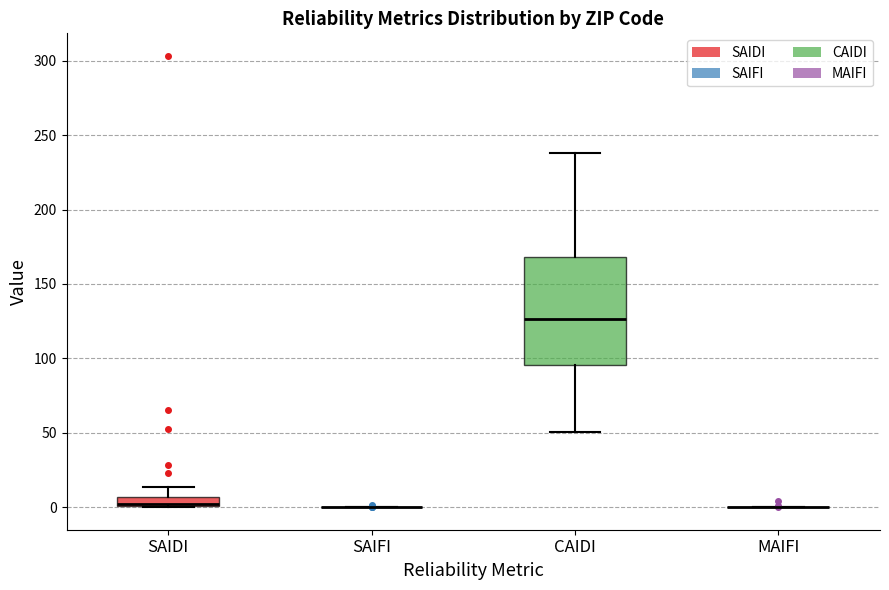

Where is the upper edge of the box for SAIDI on the y-axis? The values are not printed on the chart, so give them approximately, as read against the axis.

5